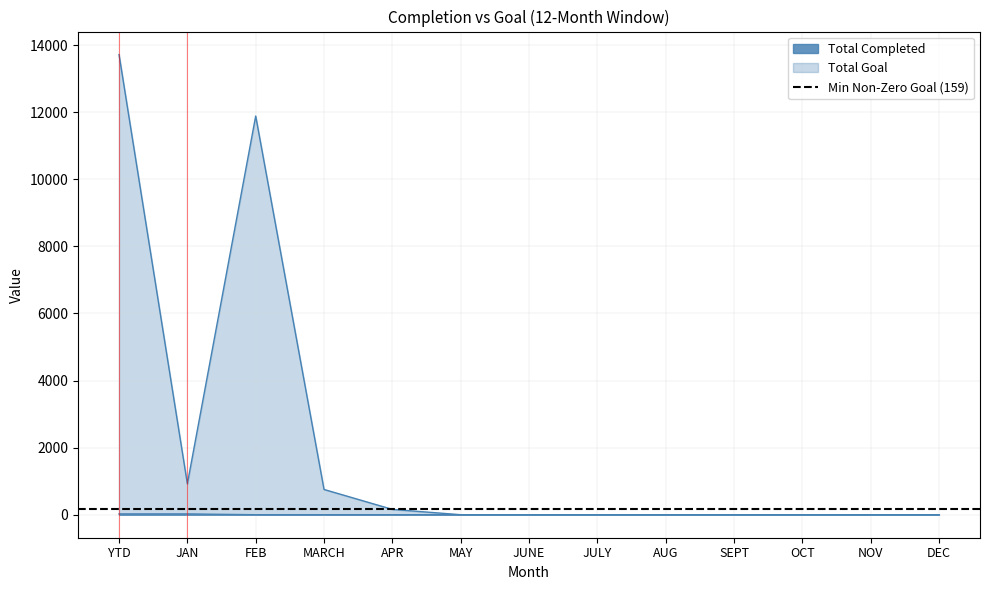

What is the maximum value shown in the chart?

13721